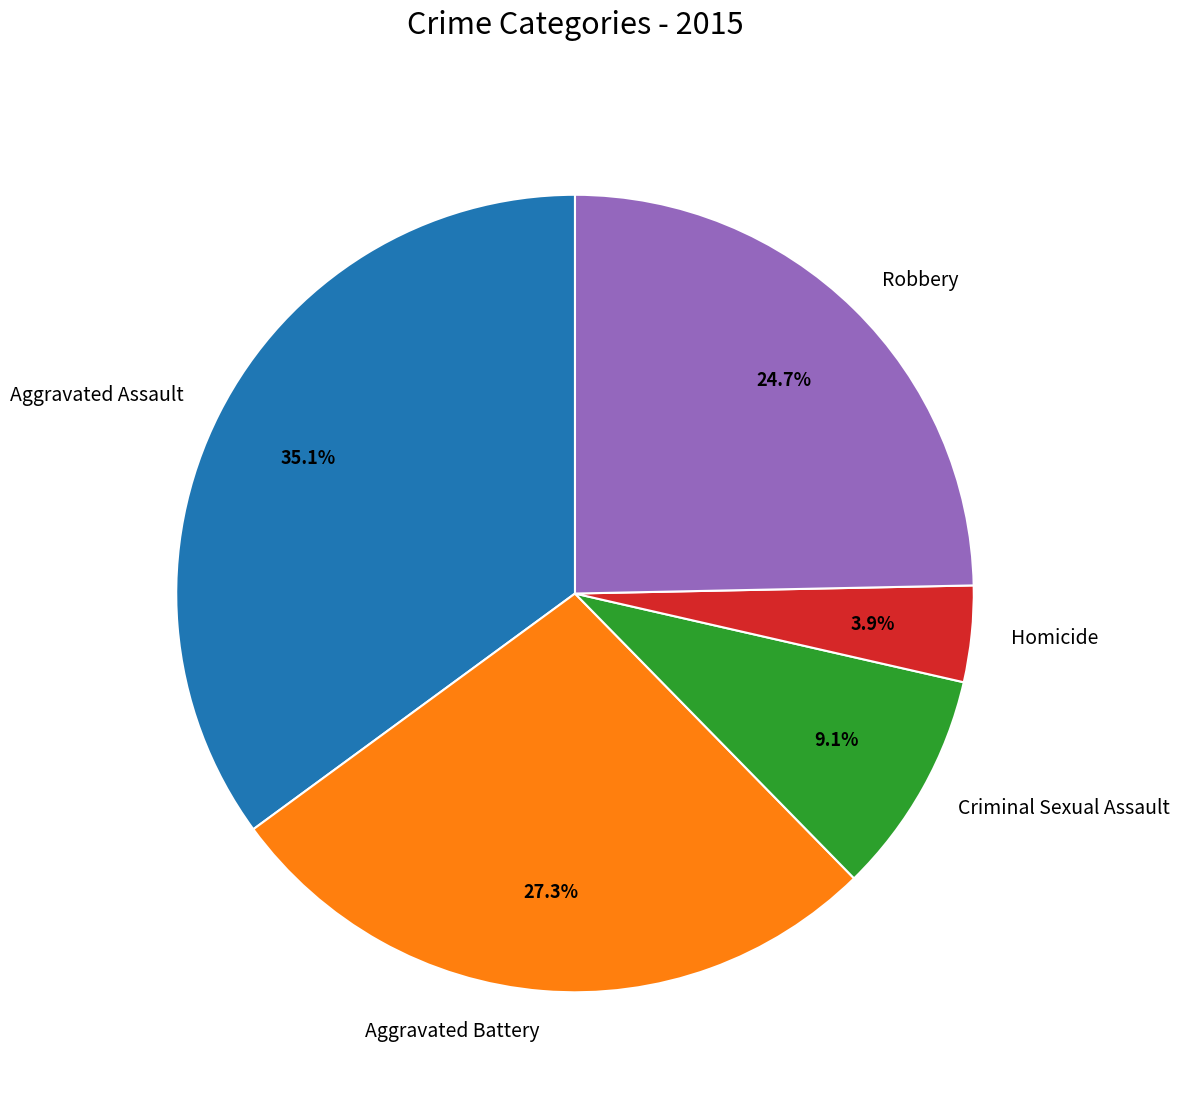

The Aggravated Battery slice represents 27% of the pie. True or false?

True